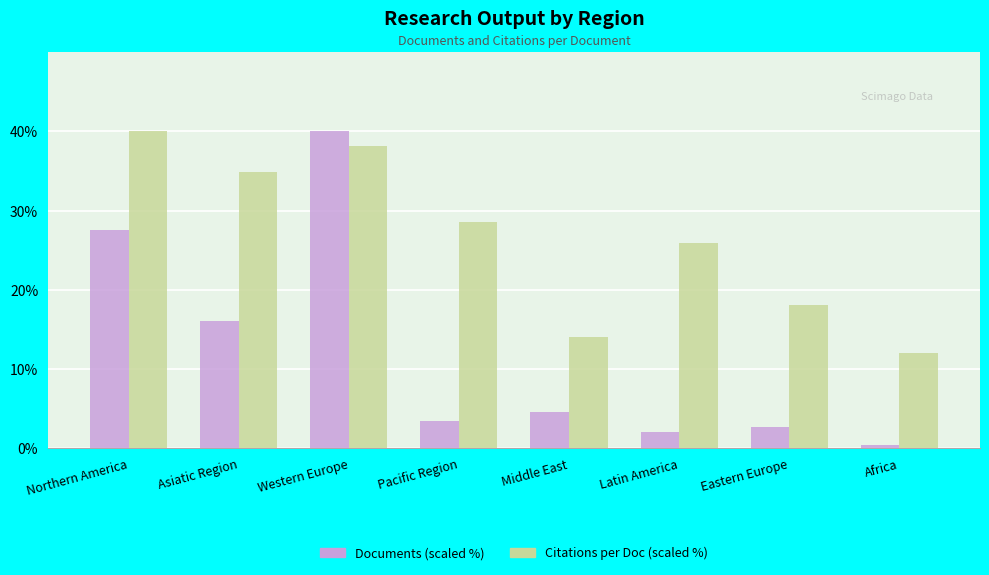

Which category has the lowest value across all series?

Africa